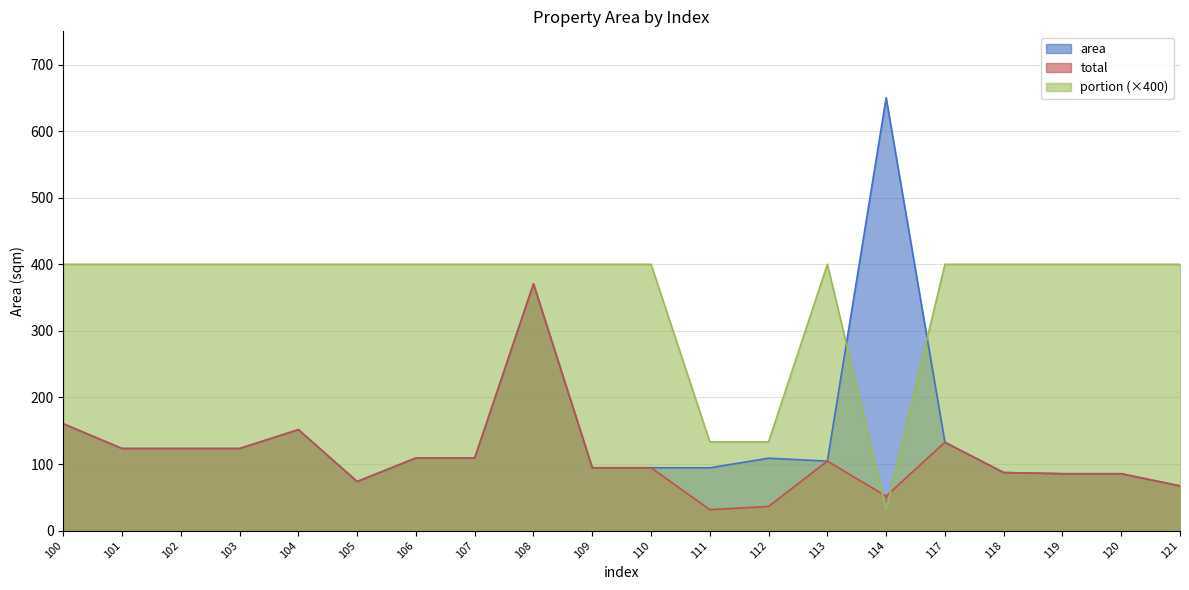

Which series changed the most between 112 and 114?

area